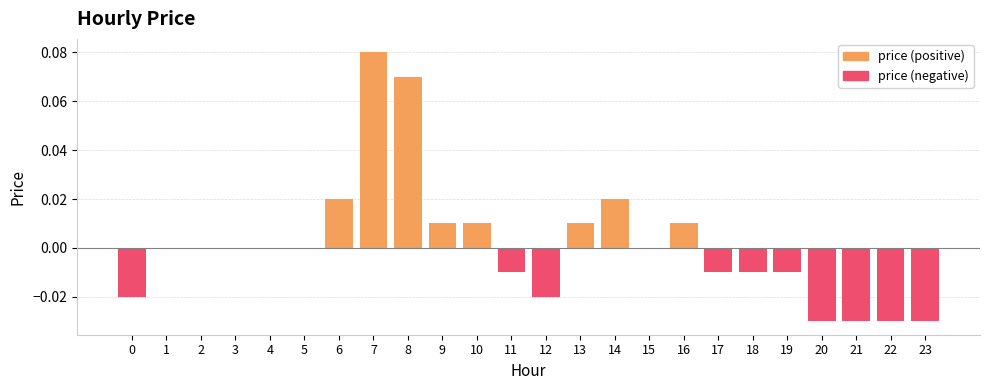

The chart shows a value of 0.0 at 4. True or false?

True